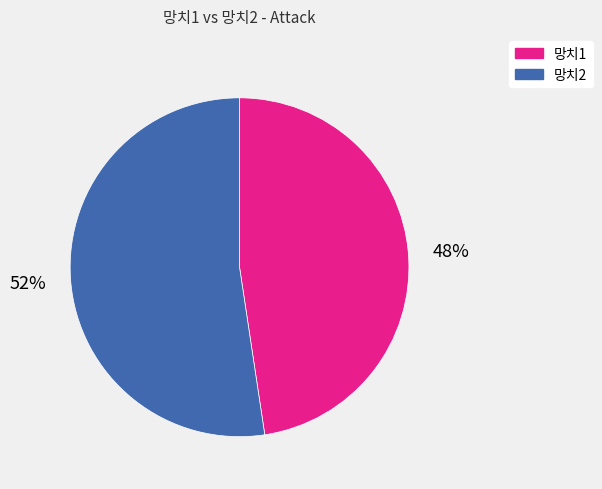

The 망치1 slice represents 48% of the pie. True or false?

True